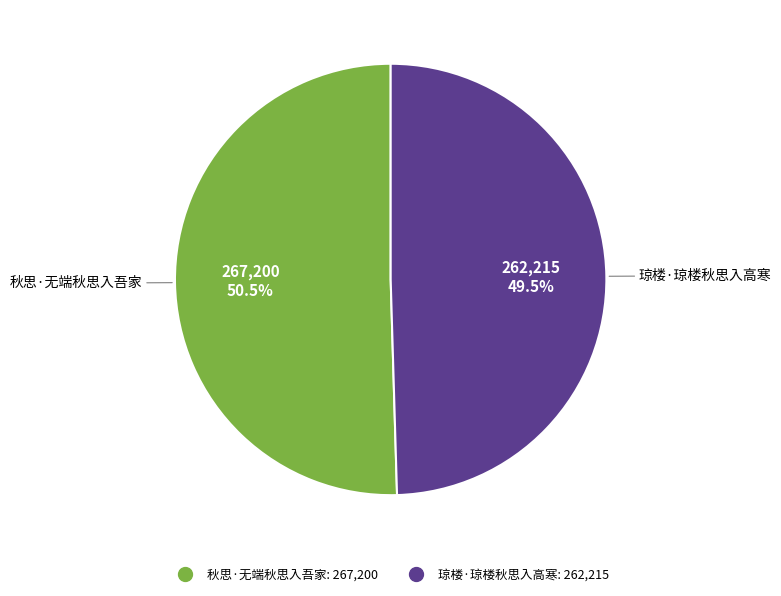

To the nearest percent, what is the difference between the largest and smallest slice percentages?

1%